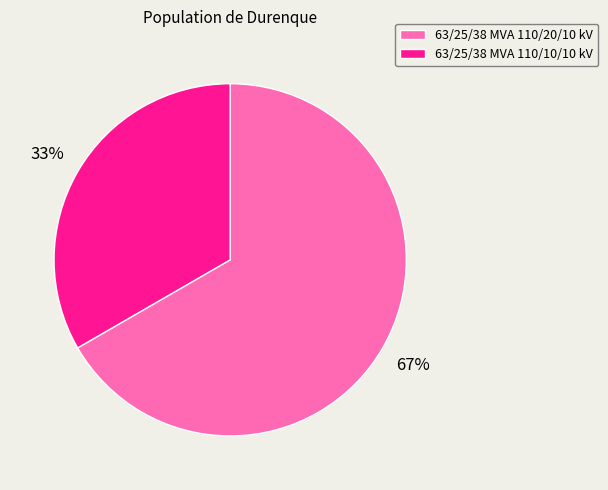

What is the largest slice in the pie chart?

63/25/38 MVA 110/20/10 kV